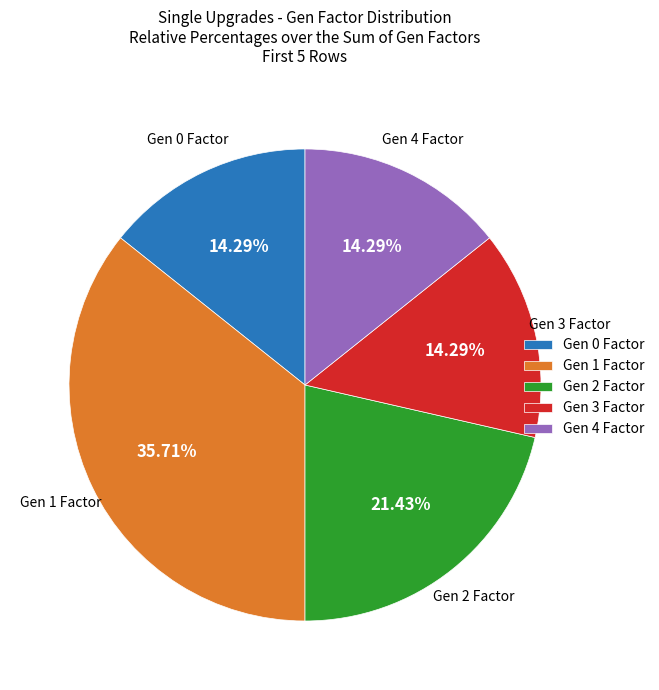

Is there a majority slice in this chart?

No